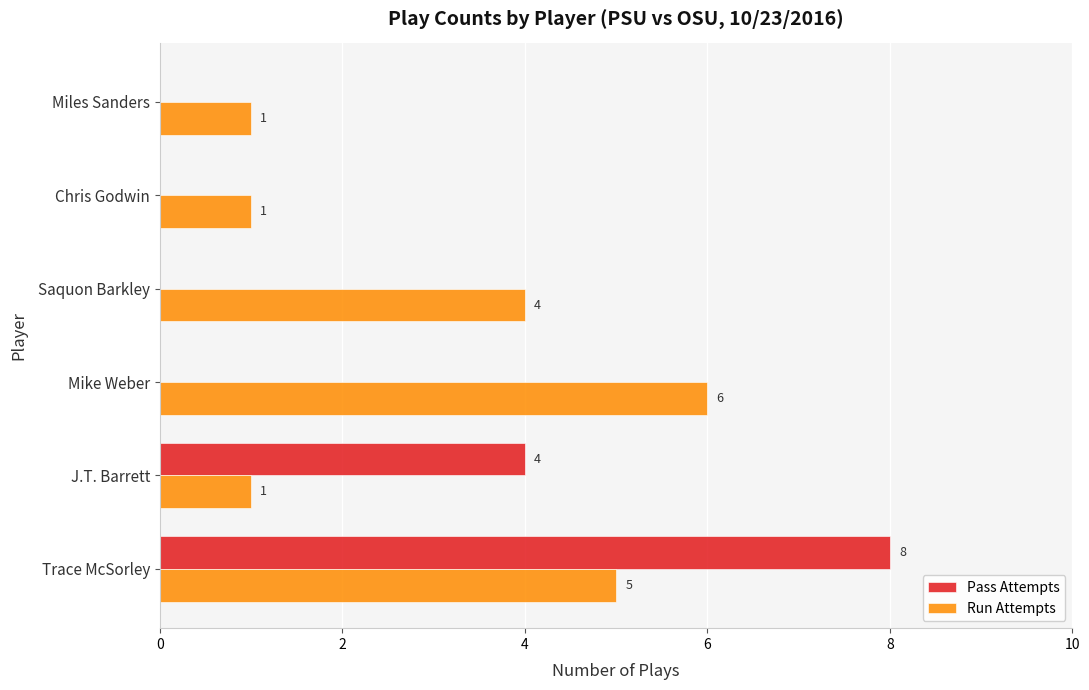

Is it true that Pass Attempts equals 0 at Miles Sanders?

True